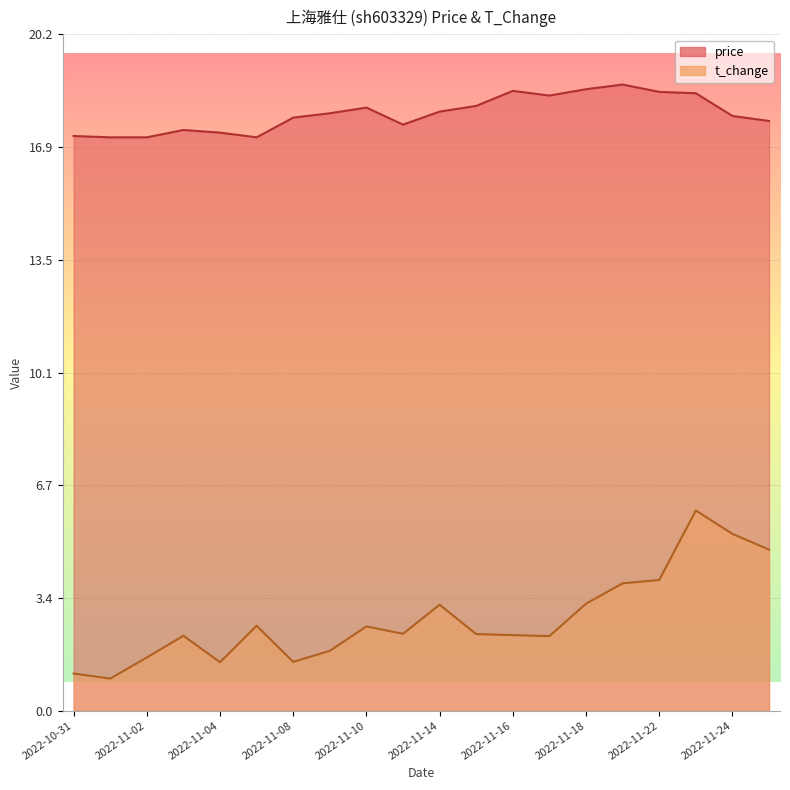

List the series in order of their overall mean, lowest first.

t_change, price